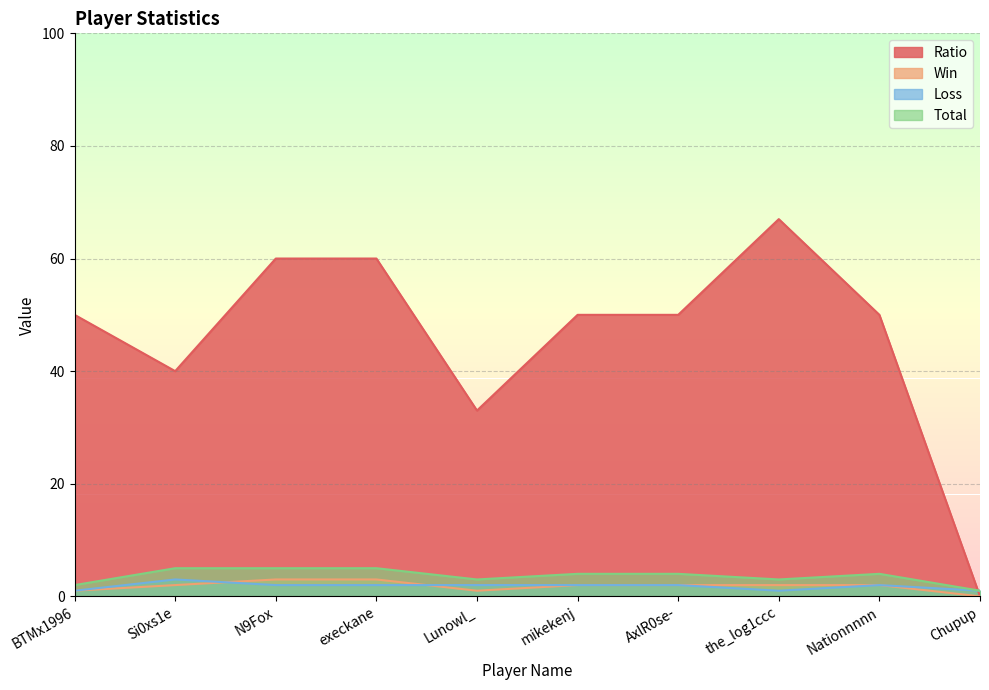

After their last crossing, which series has the higher values: Total or Ratio?

Total